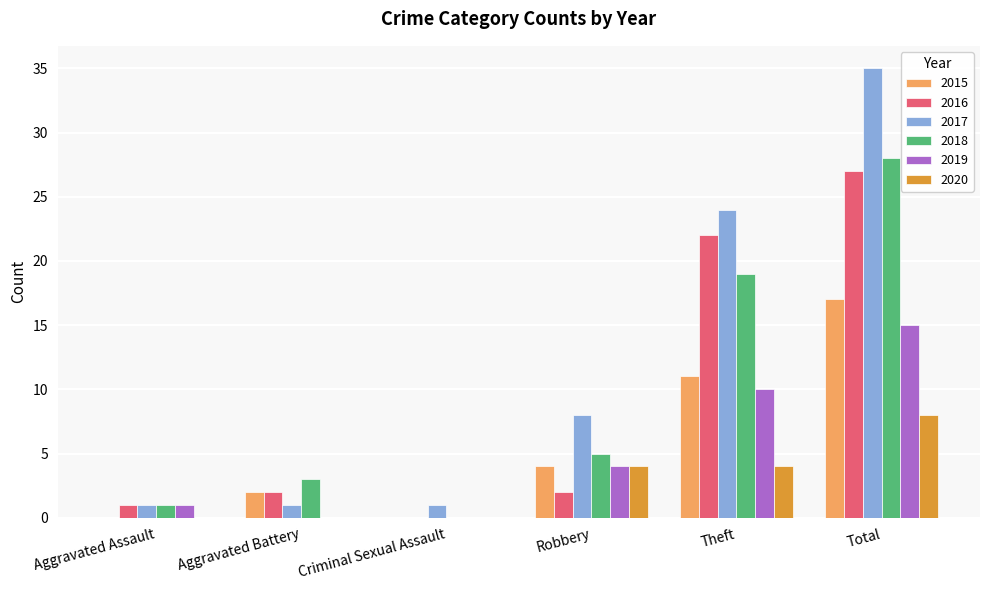

What are all the series names shown in the legend?

2015, 2016, 2017, 2018, 2019, 2020